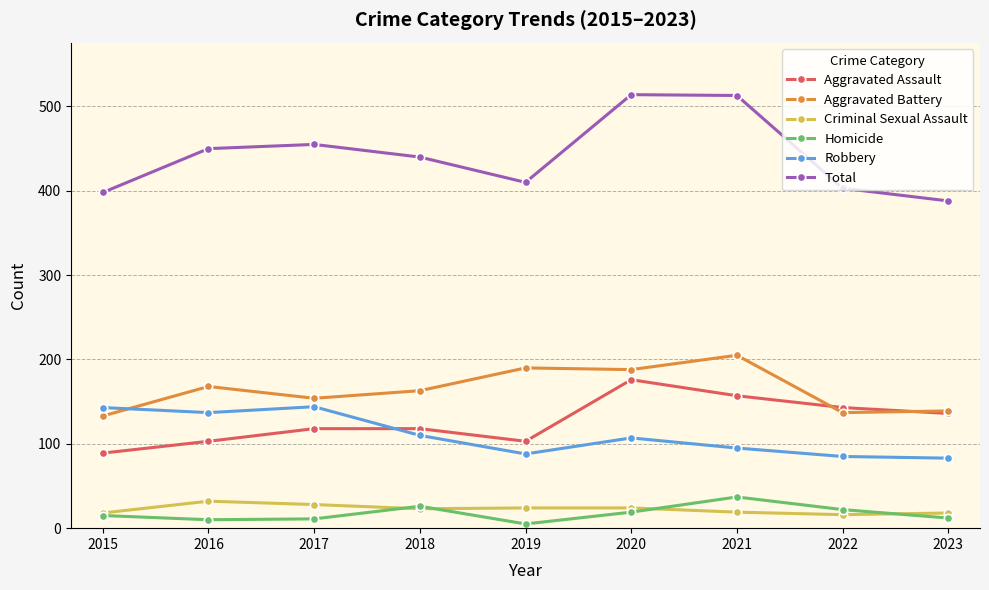

Which series has the largest range (max minus min)?

Total